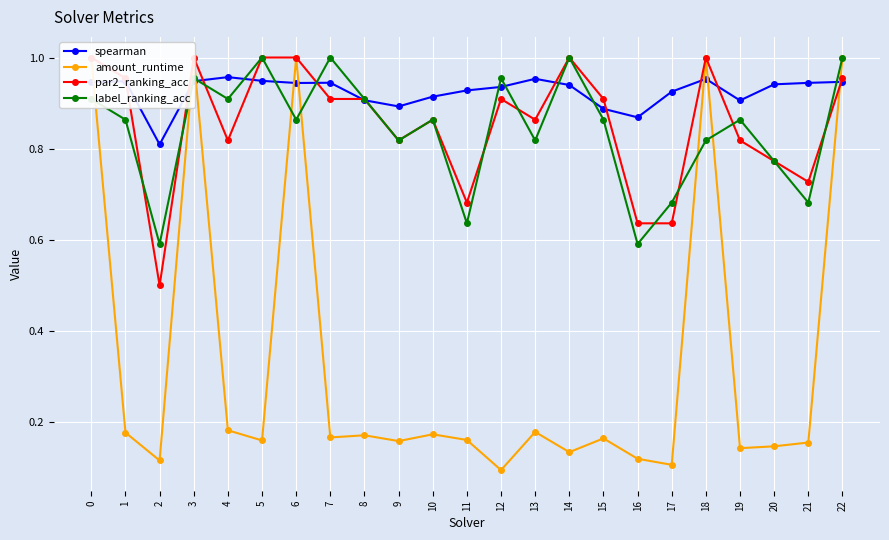

Between 7 and 22, which is larger?

22